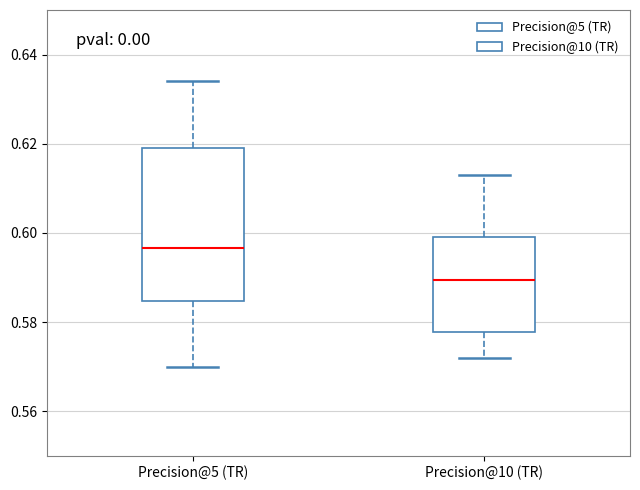

Where is the lower edge of the box for Precision@10 (TR) on the y-axis? The values are not printed on the chart, so give them approximately, as read against the axis.

0.578